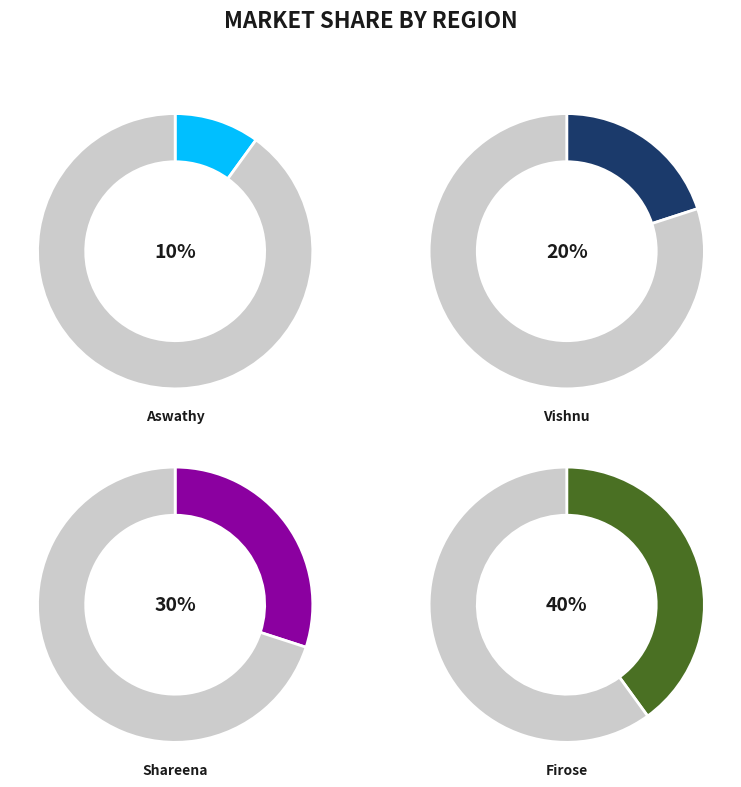

Which slice is the largest?

Firose